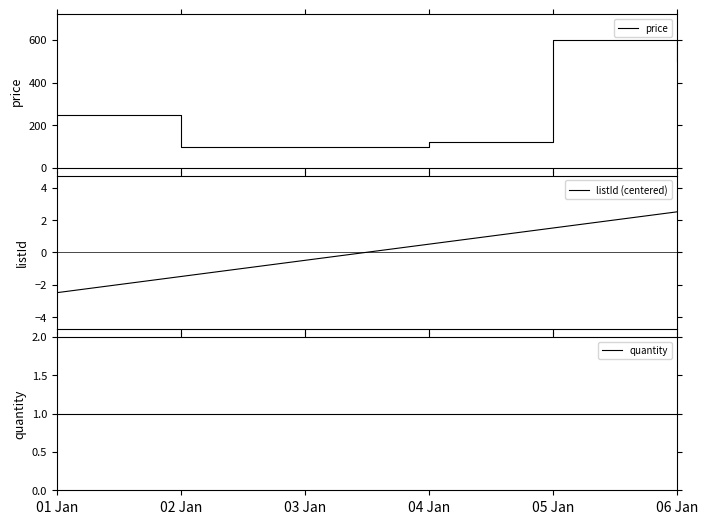

At which label does quantity reach its minimum?

01 Jan